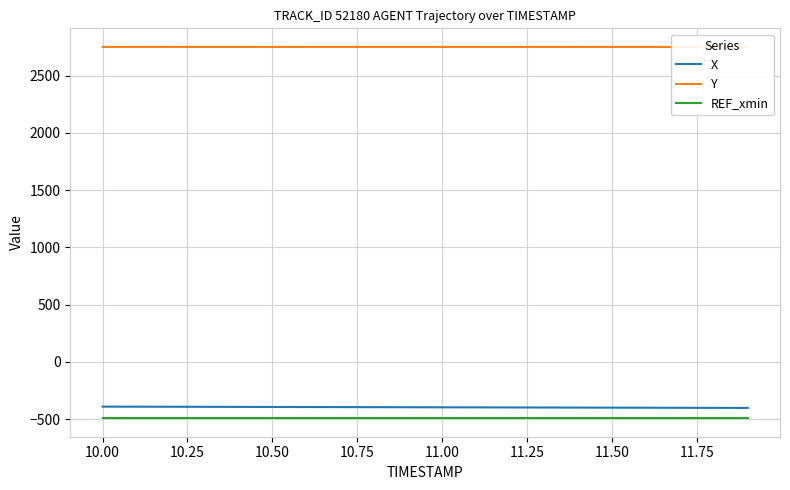

What are all the series names shown in the legend?

X, Y, REF_xmin